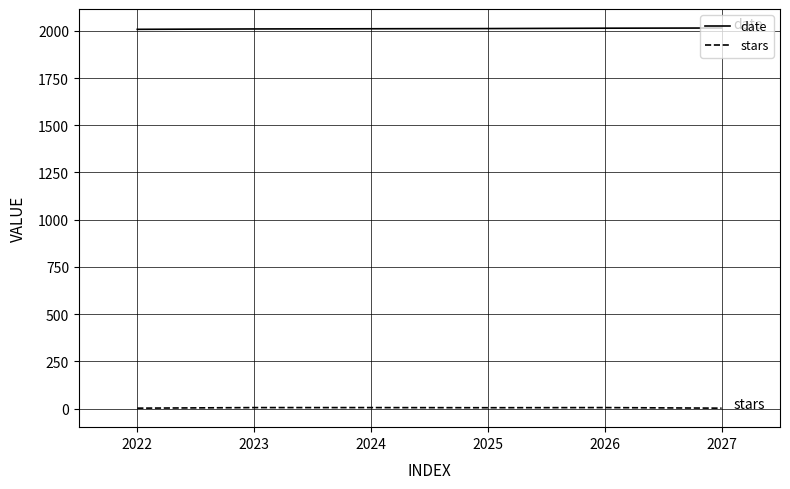

Which series has the largest total across all categories?

date